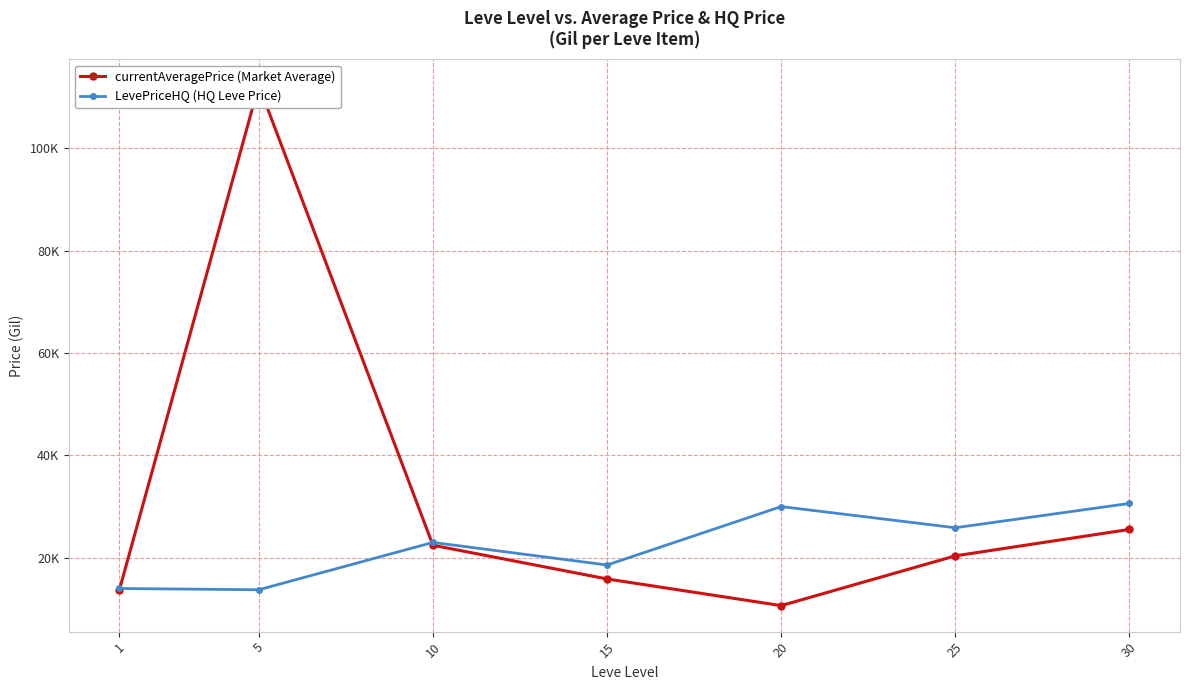

Where do currentAveragePrice and LevePriceHQ first cross each other?

1 and 5